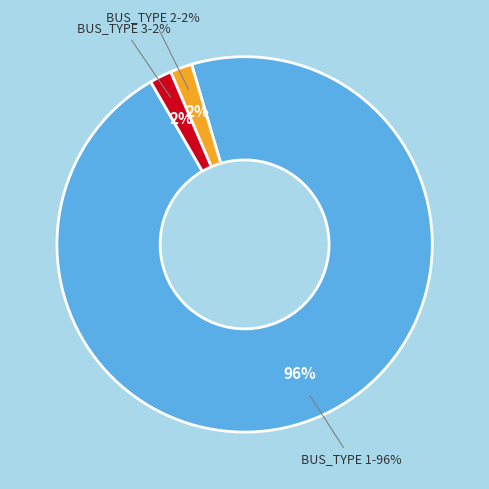

Is there a majority slice in this chart?

Yes